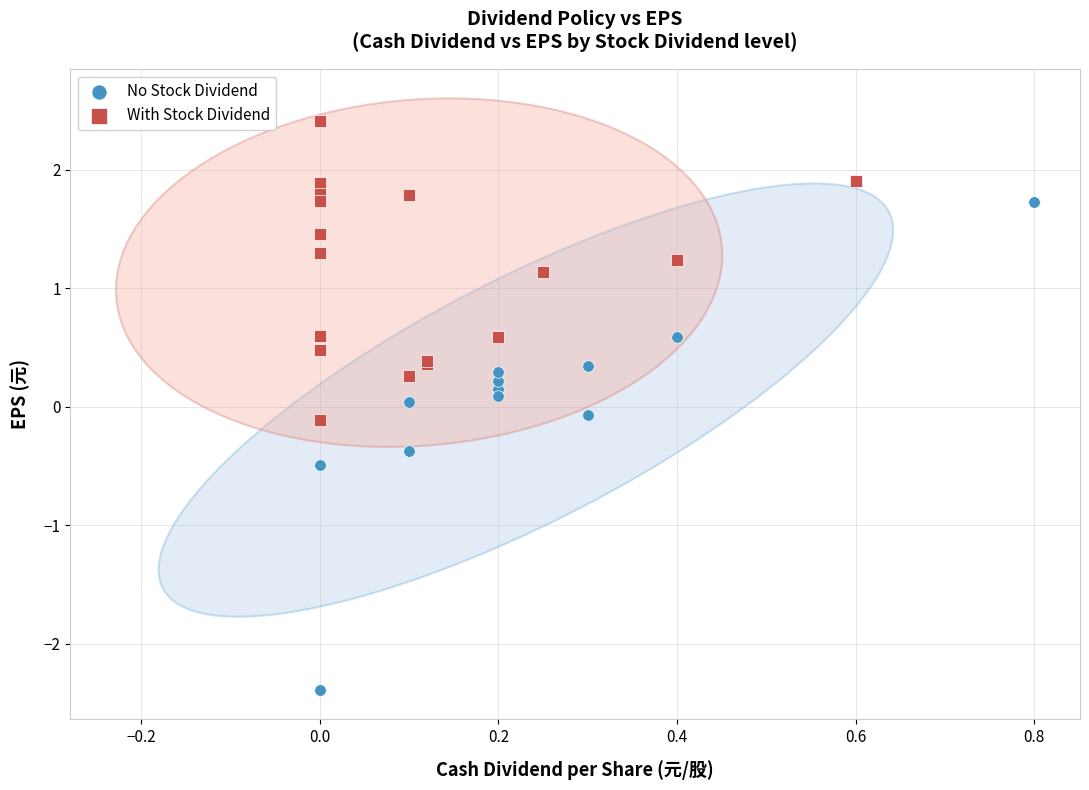

Which series contains the highest Y value?

With Stock Dividend